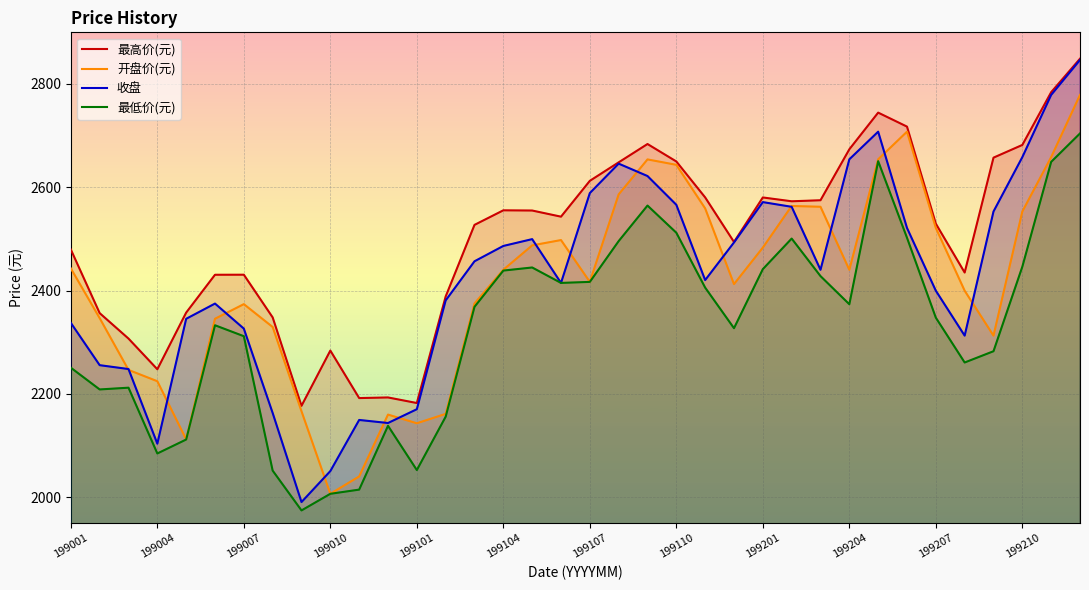

What value does the 最低价(元) series have at 22?

2405.6